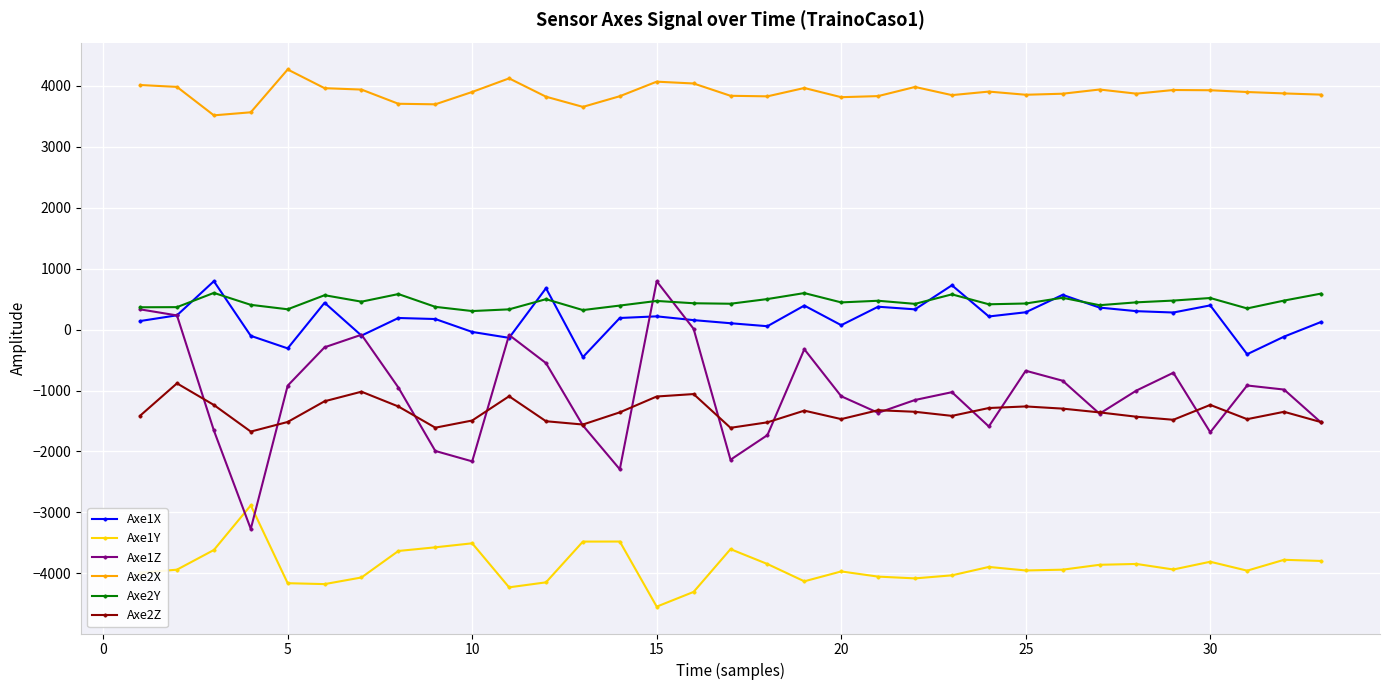

True or false: Axe1Y has more than 0 interior local peaks.

True